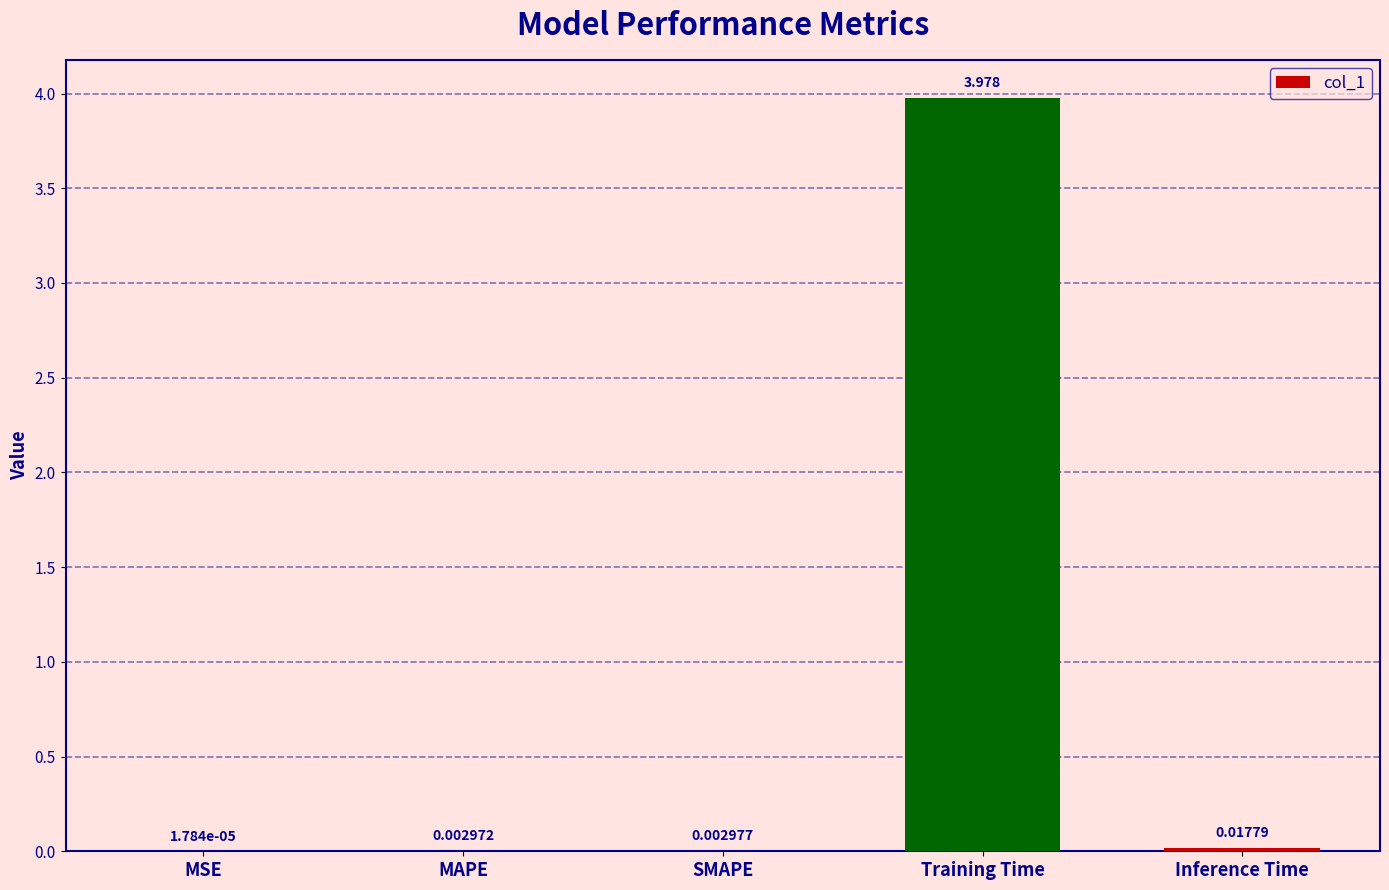

Which has a higher value, Inference Time or MAPE?

Inference Time